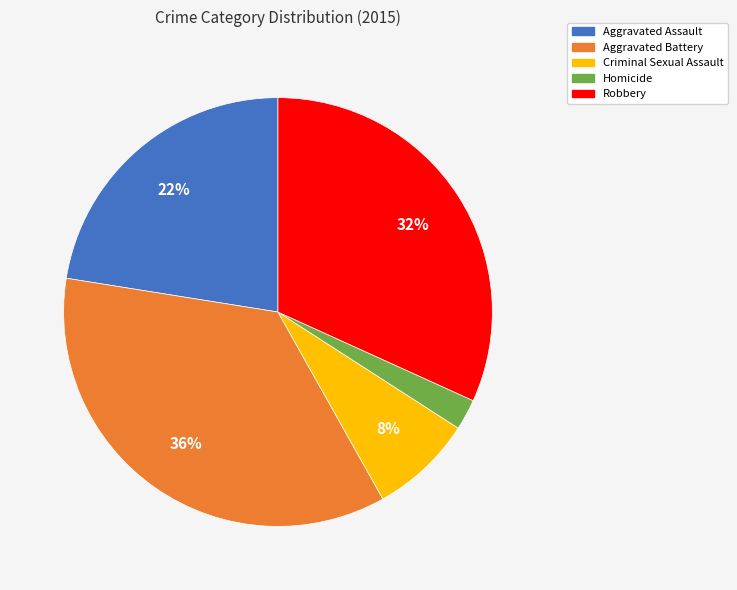

Approximately how many times larger is the value at Criminal Sexual Assault compared to Aggravated Battery?

0.2